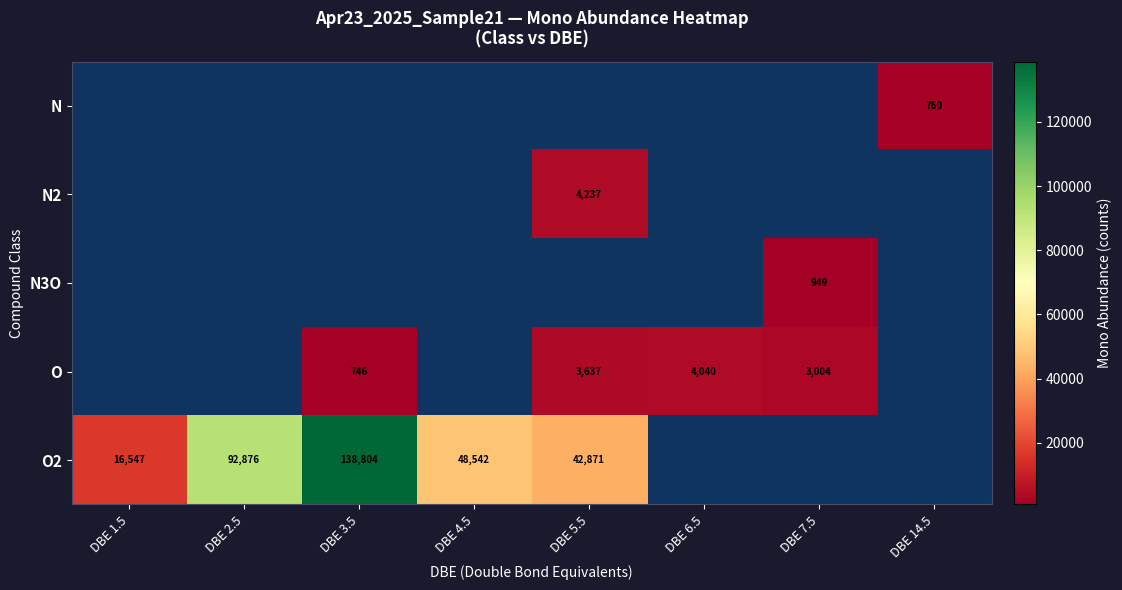

Is it true that O2 equals 34219 at DBE 2.5?

False